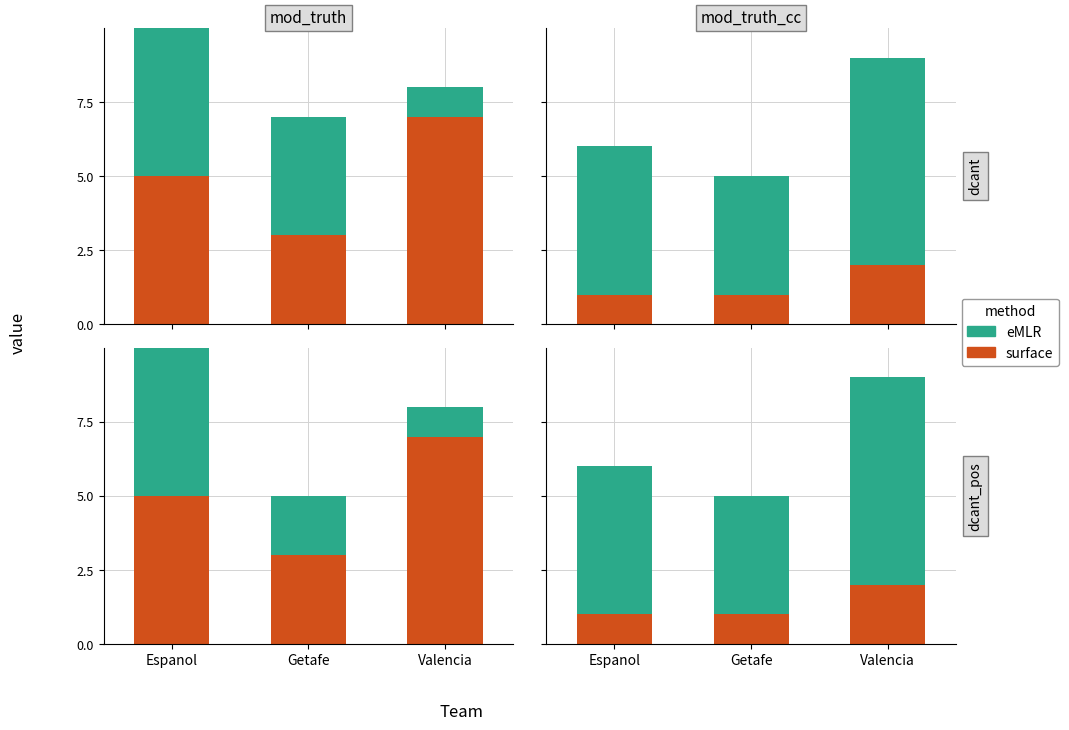

What are all the series names shown in the legend?

surface, eMLR